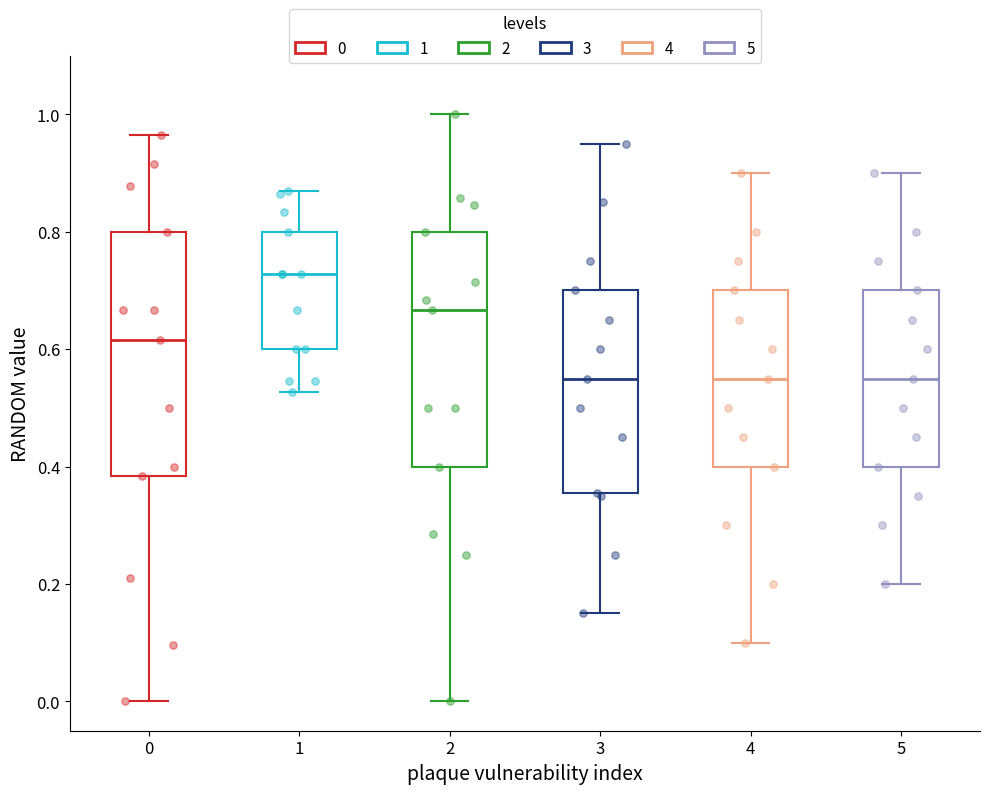

Reading left to right, transcribe this box plot: for each box, give where its median line is, the range the box spans, and where its two whiskers end, as read against the y-axis. The values are not printed on the chart, so give them approximately, as read against the axis.

0: median 0.62, box 0.38 to 0.80, whiskers 0.00 to 0.96
1: median 0.72, box 0.60 to 0.80, whiskers 0.52 to 0.86
2: median 0.66, box 0.40 to 0.80, whiskers 0.00 to 1.00
3: median 0.56, box 0.36 to 0.70, whiskers 0.16 to 0.96
4: median 0.56, box 0.40 to 0.70, whiskers 0.10 to 0.90
5: median 0.56, box 0.40 to 0.70, whiskers 0.20 to 0.90